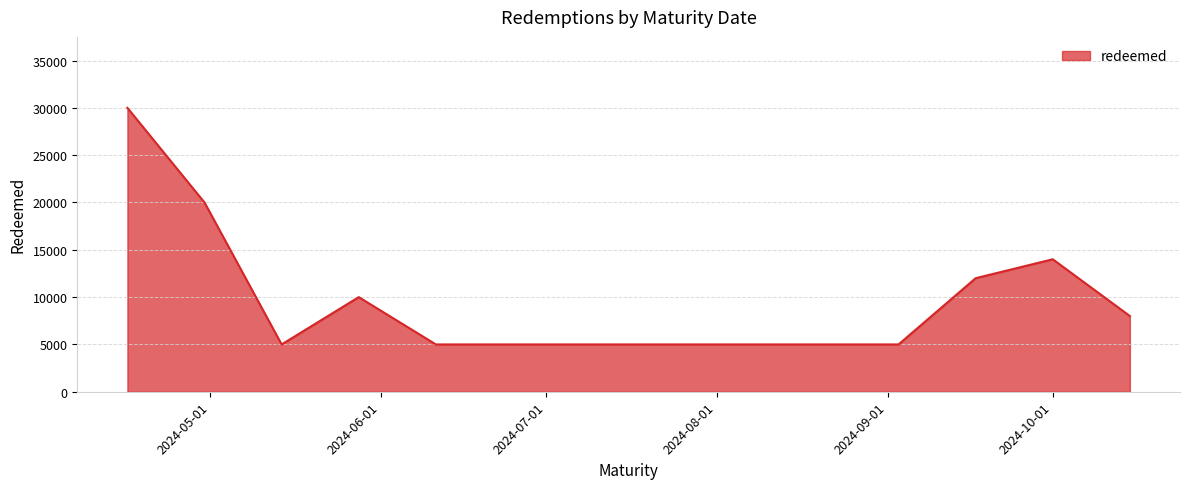

Reading left to right, extract all data points from this chart.

30000	20000	5000	10000	5000	5000	5000	5000	5000	5000	12000	14000	8000